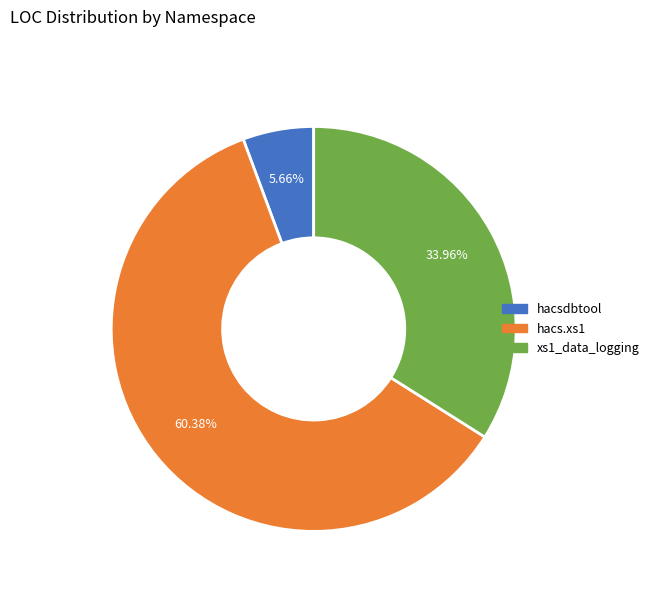

How many segments does this pie chart have?

3